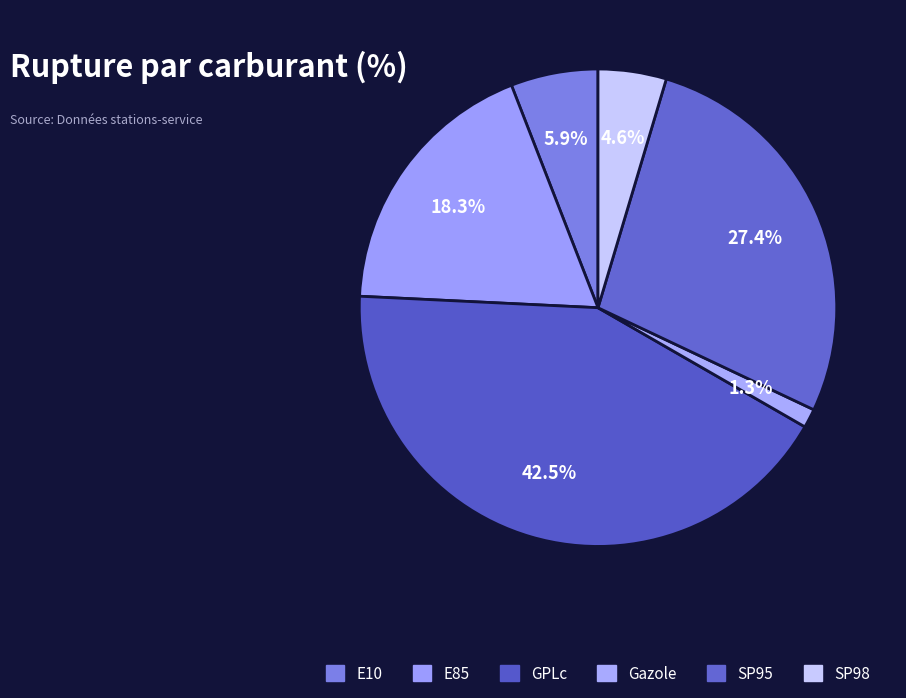

How many slices are in this pie chart?

6